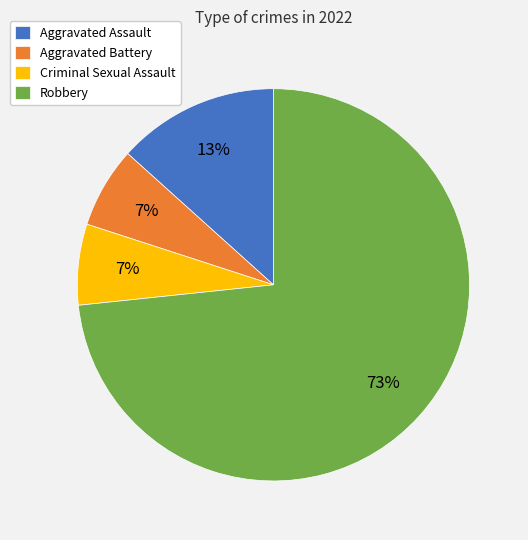

What percentage is the Aggravated Assault slice, to the nearest percent?

13%